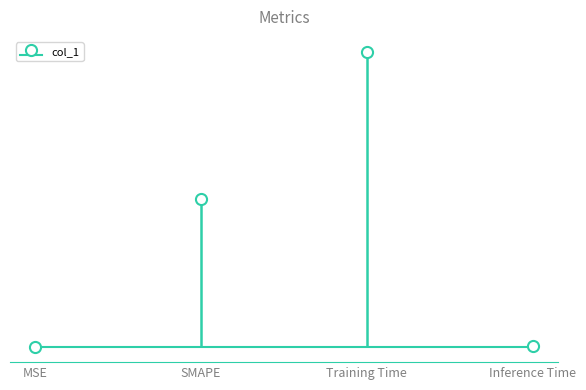

Between Inference Time and MSE, which is larger?

Inference Time